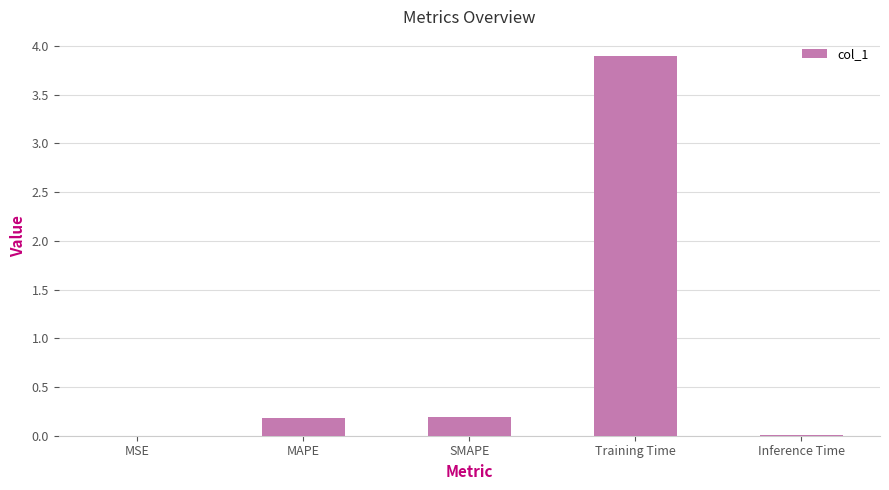

Does the chart contain stacked bars?

No